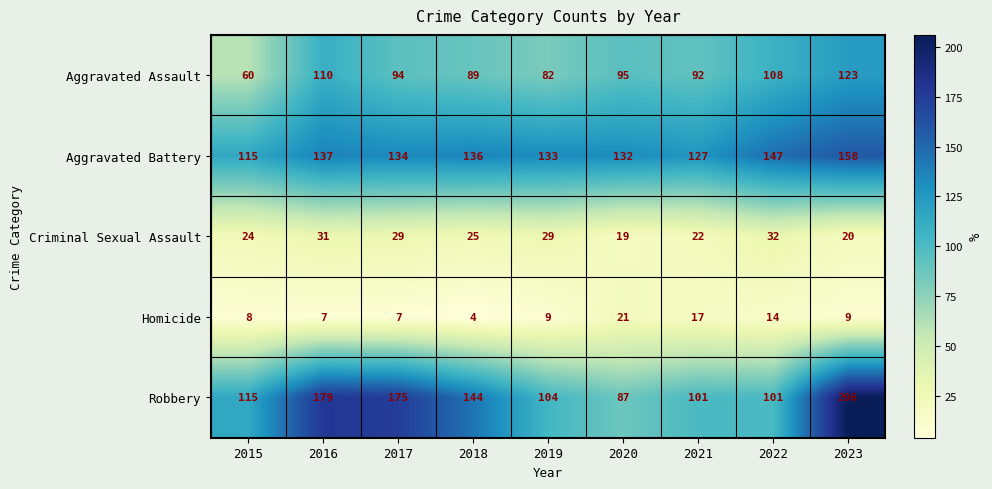

Rank the series at 2017 from lowest to highest value.

Homicide, Criminal Sexual Assault, Aggravated Assault, Aggravated Battery, Robbery